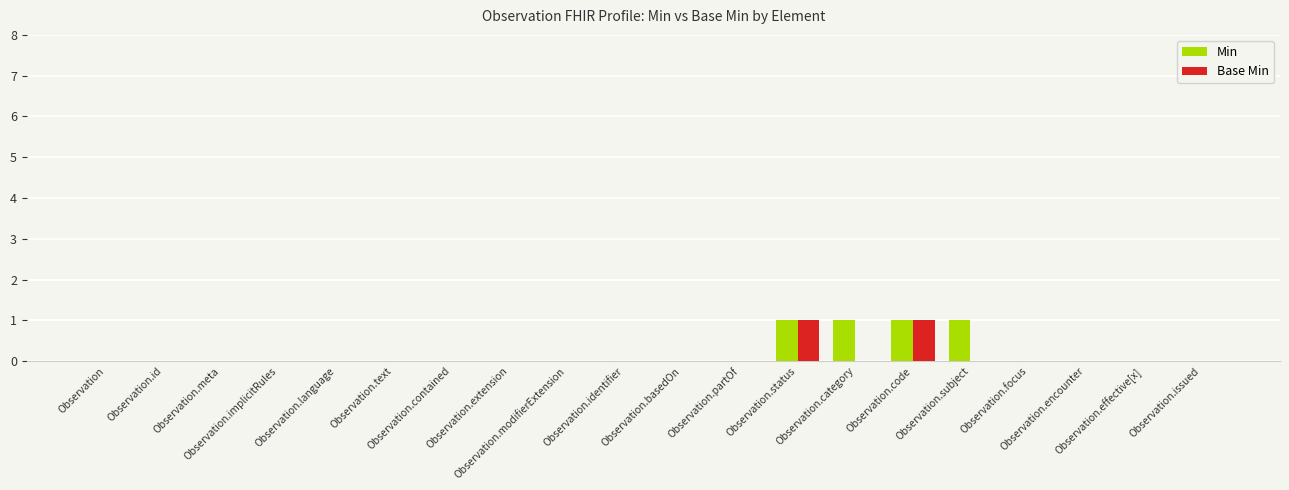

Count the Base Min values in the range 0 to 1.

20